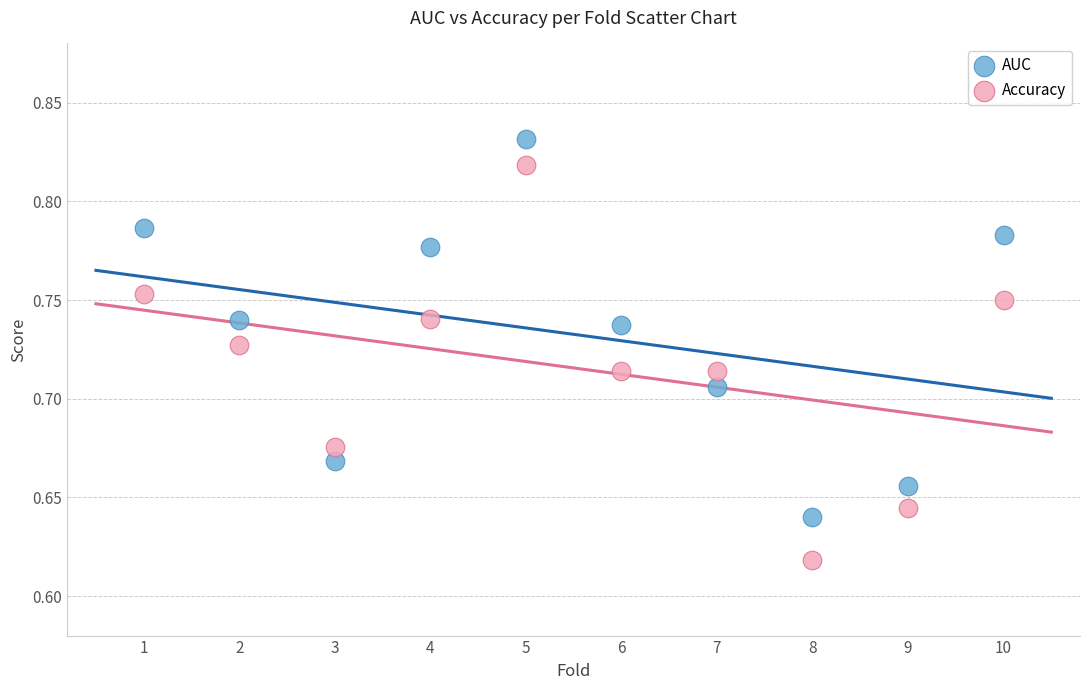

Which series contains the highest Y value?

AUC